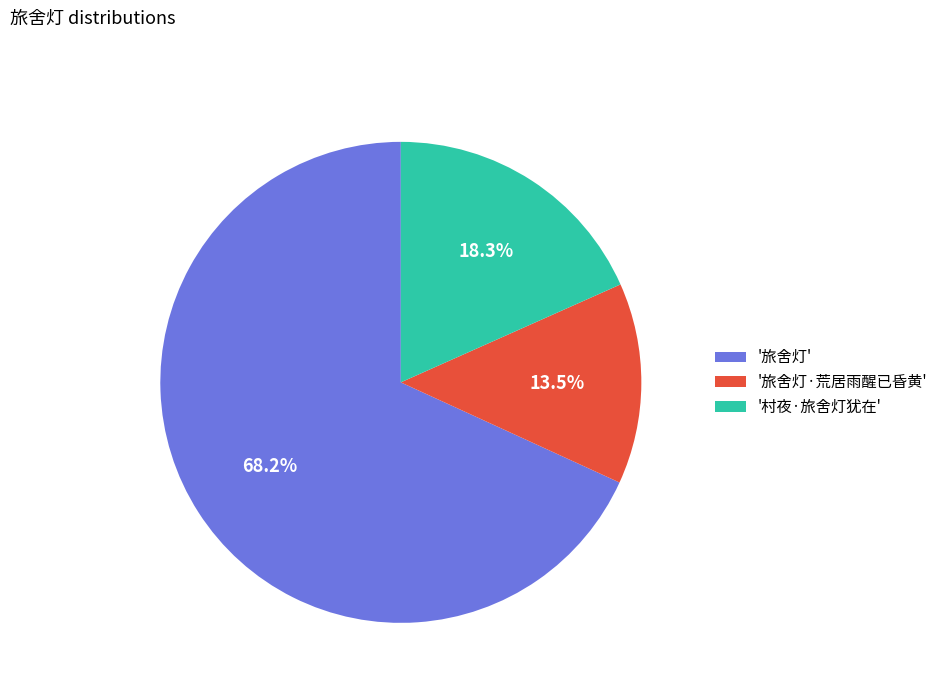

Do '旅舍灯·荒居雨醒已昏黄' and '村夜·旅舍灯犹在' together represent more than half of the pie?

No